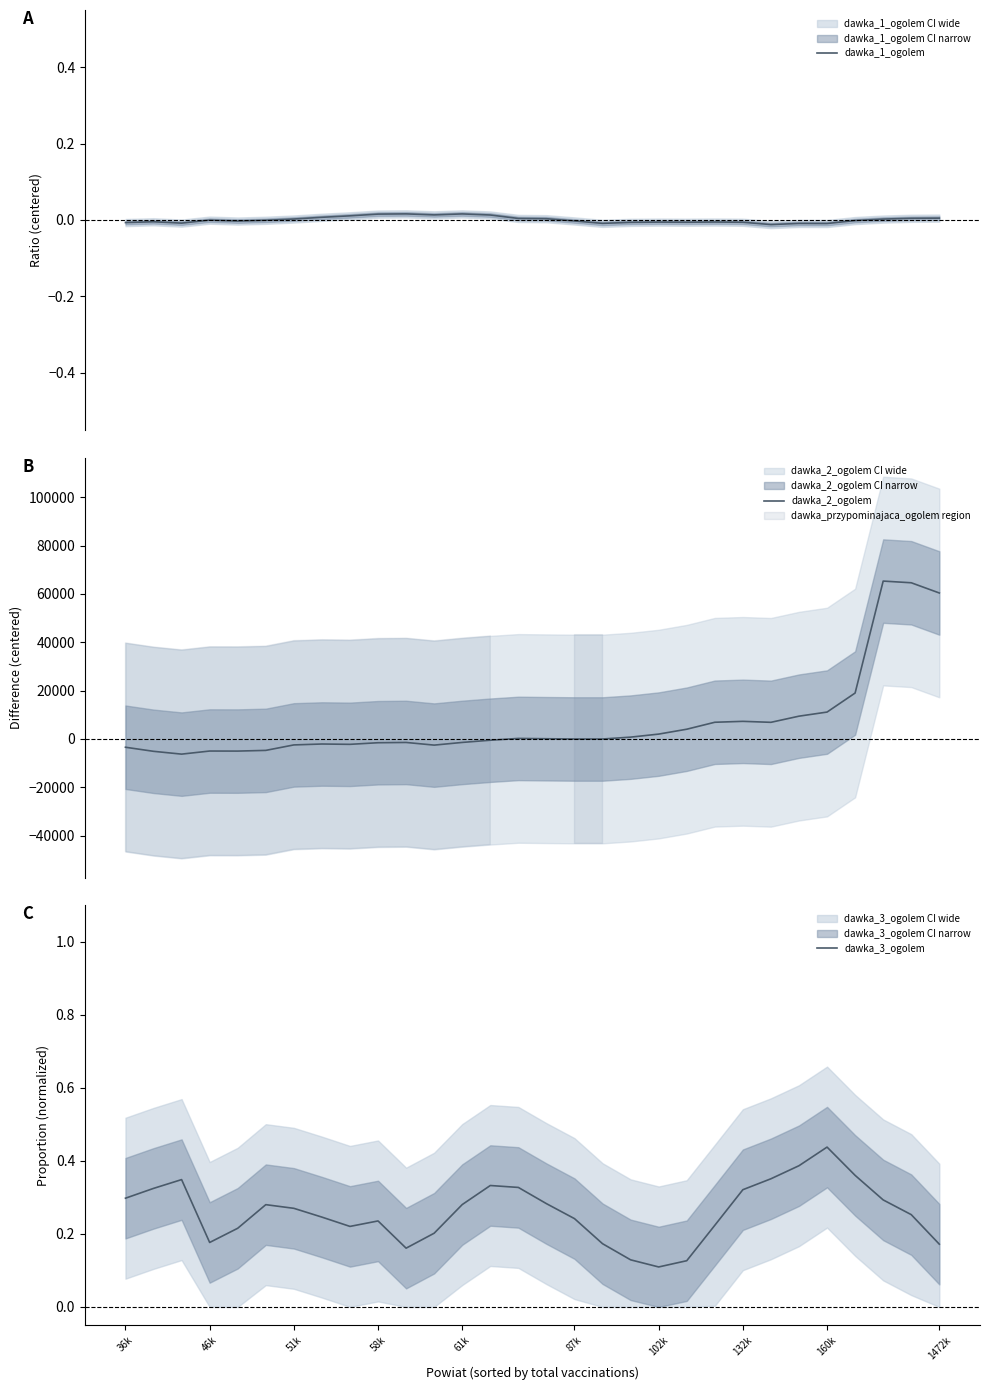

What is the minimum value for dawka_2_ogolem?

-6280.2